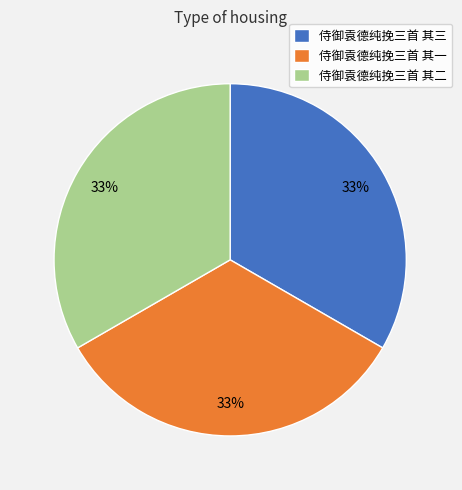

Is 侍御袁德纯挽三首 其一 the majority of the pie?

No